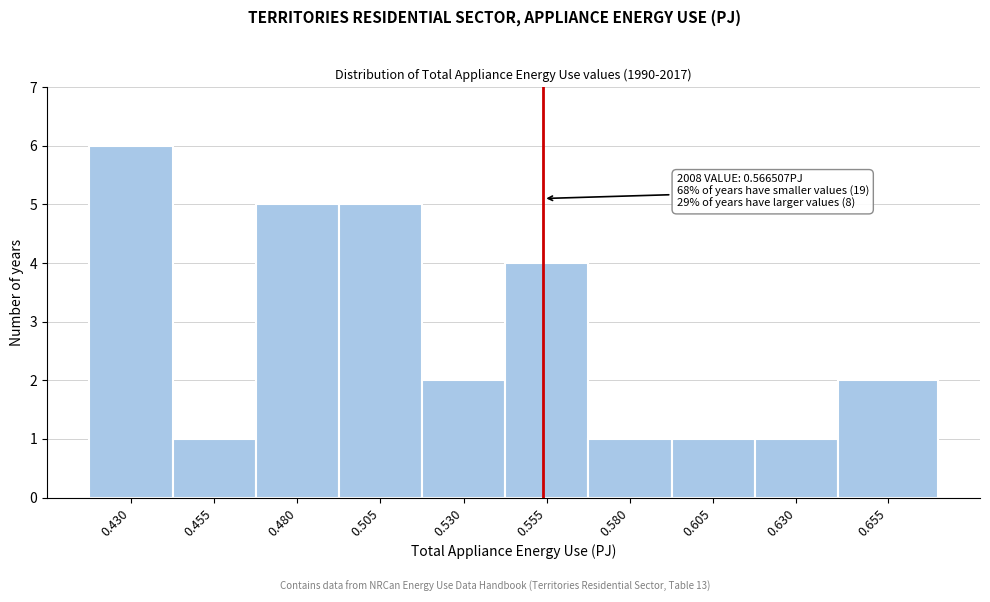

Reading left to right, extract all data points from this chart.

0.430=6	0.455=1	0.480=5	0.505=5	0.530=2	0.555=4	0.580=1	0.605=1	0.630=1	0.655=2